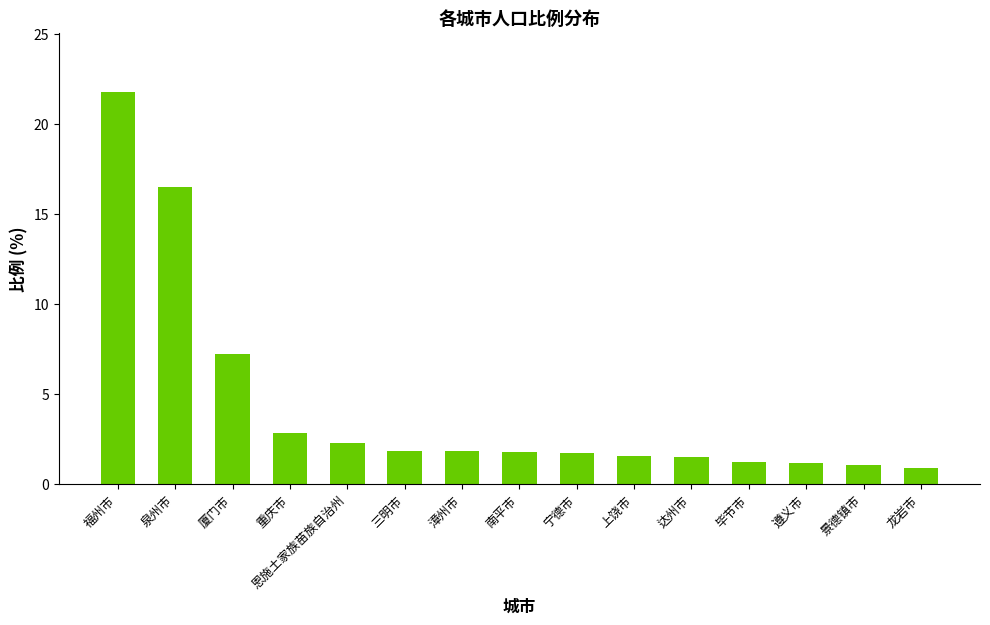

What is the label of the 14th bar from the left?

景德镇市